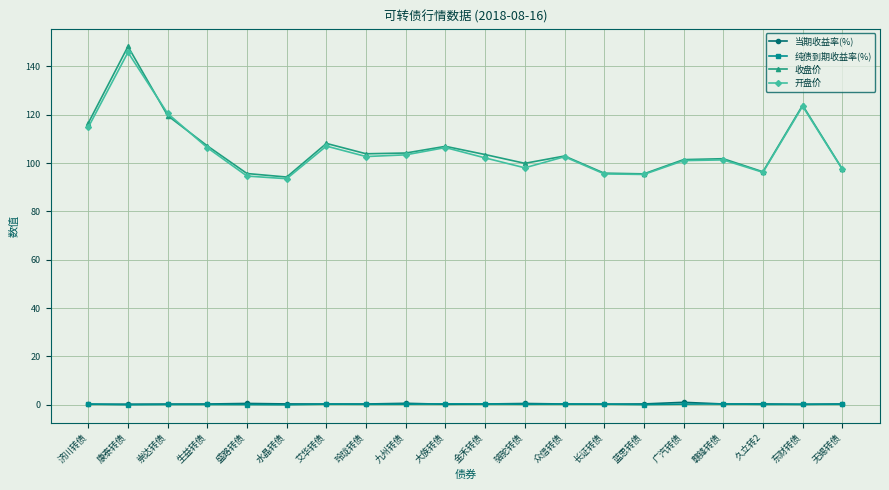

Which series changed the most between 康泰转债 and 无锡转债?

收盘价